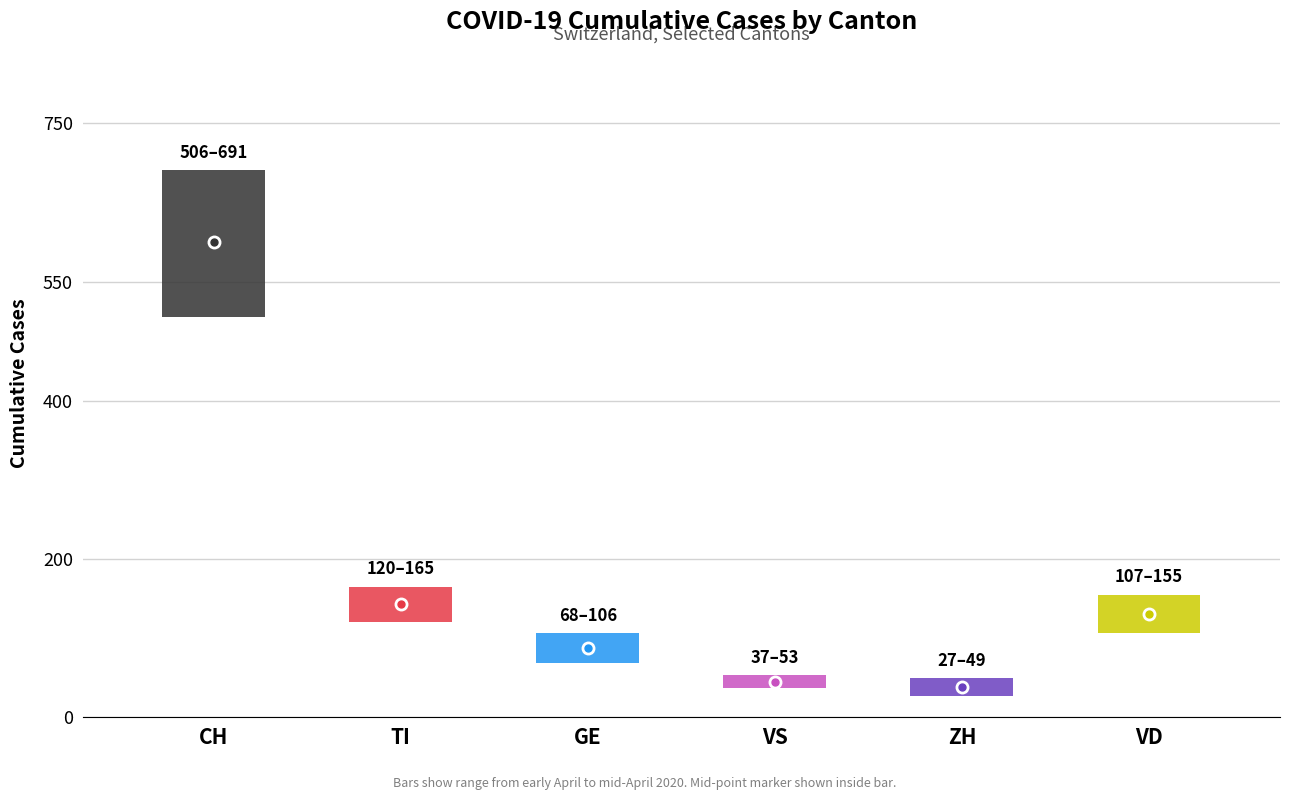

What is the label of the 5th point from the left?

ZH